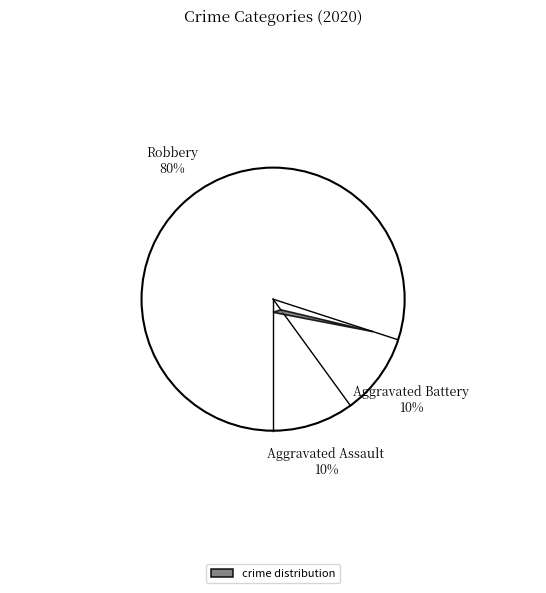

Rank the categories by value from highest to lowest.

Robbery, Aggravated Assault, Aggravated Battery